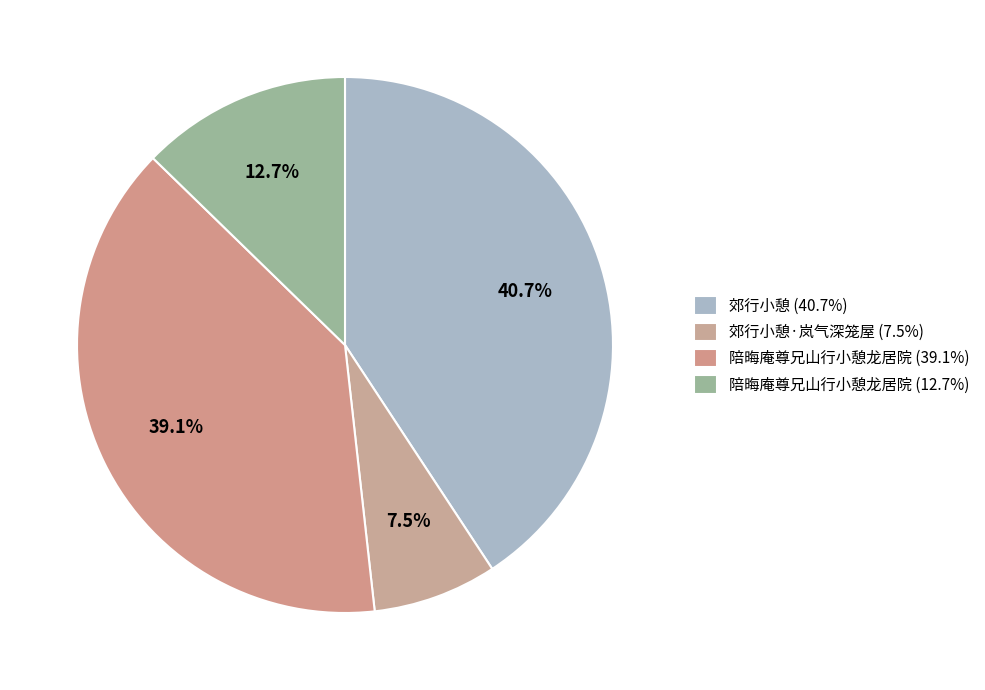

Which slice is the smallest?

郊行小憩·岚气深笼屋 (7.5%)